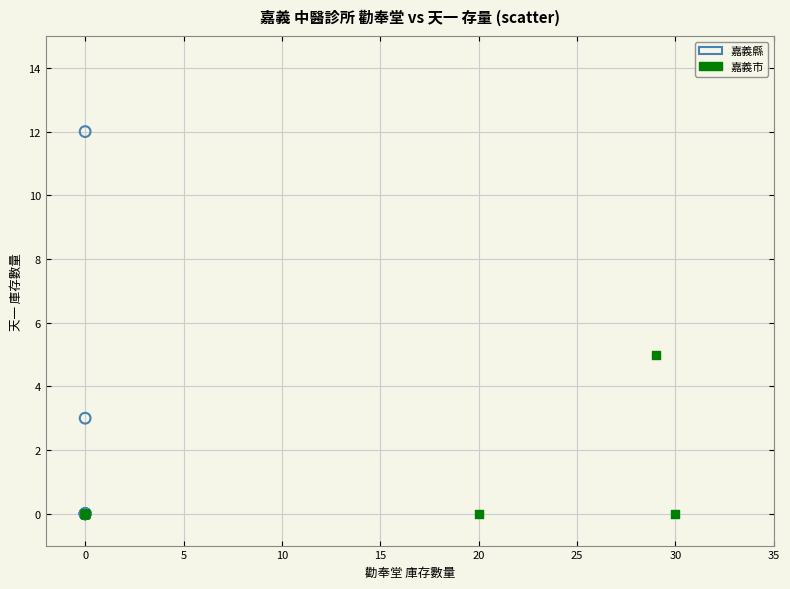

Which series has the widest spread of Y values?

嘉義縣